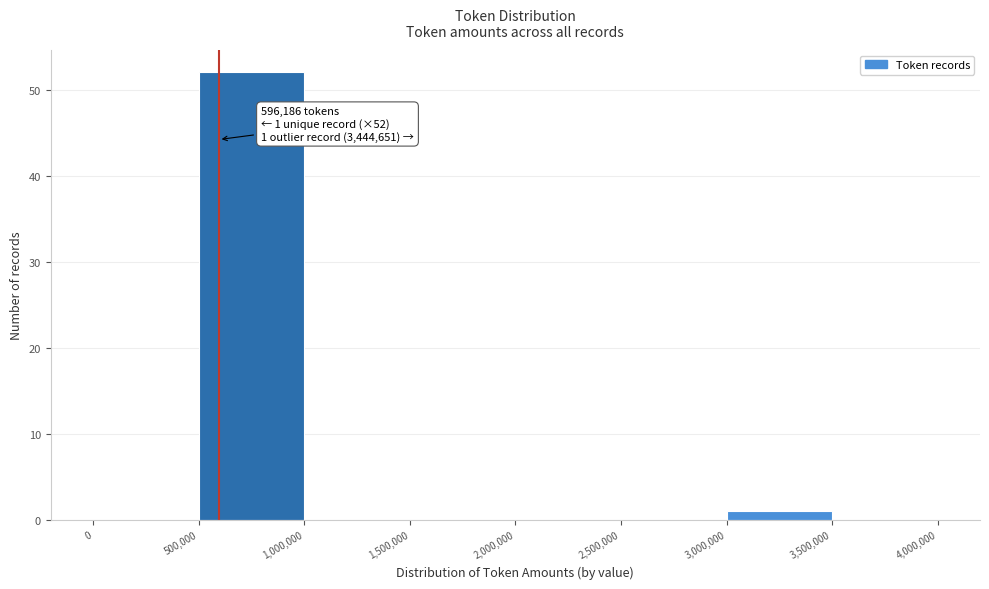

Over which range of the x-axis is the bar tallest?

500,000 to 1,000,000